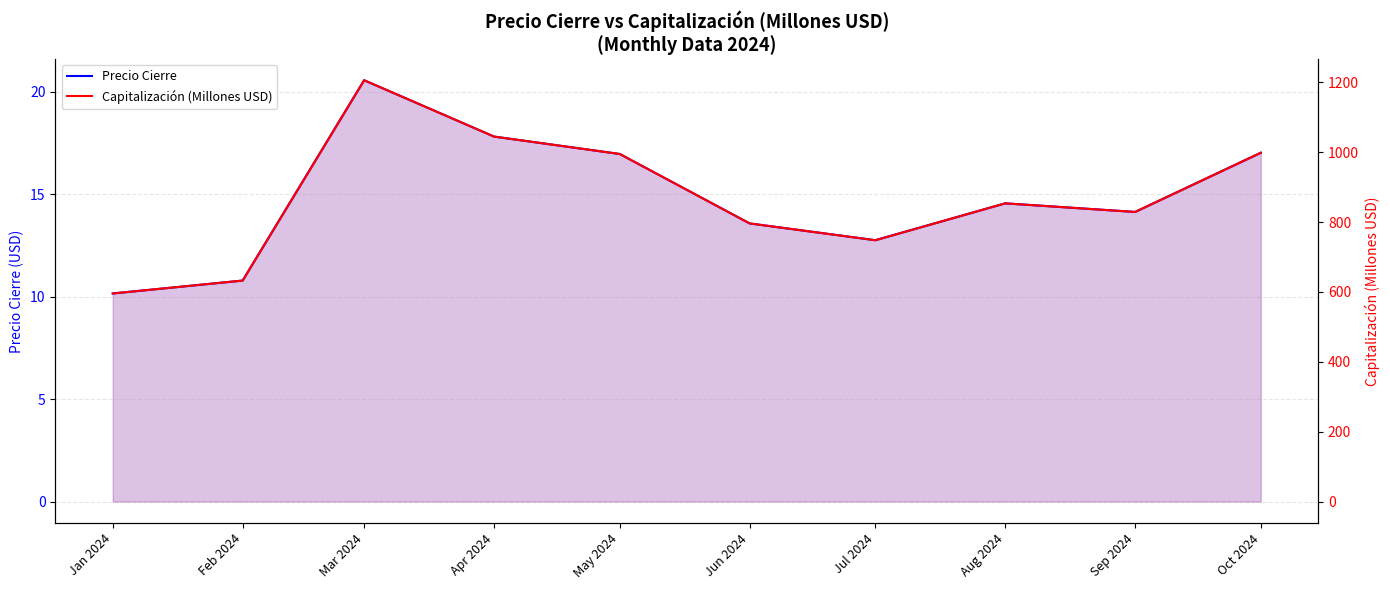

What is the average value of the Precio Cierre series?

14.8